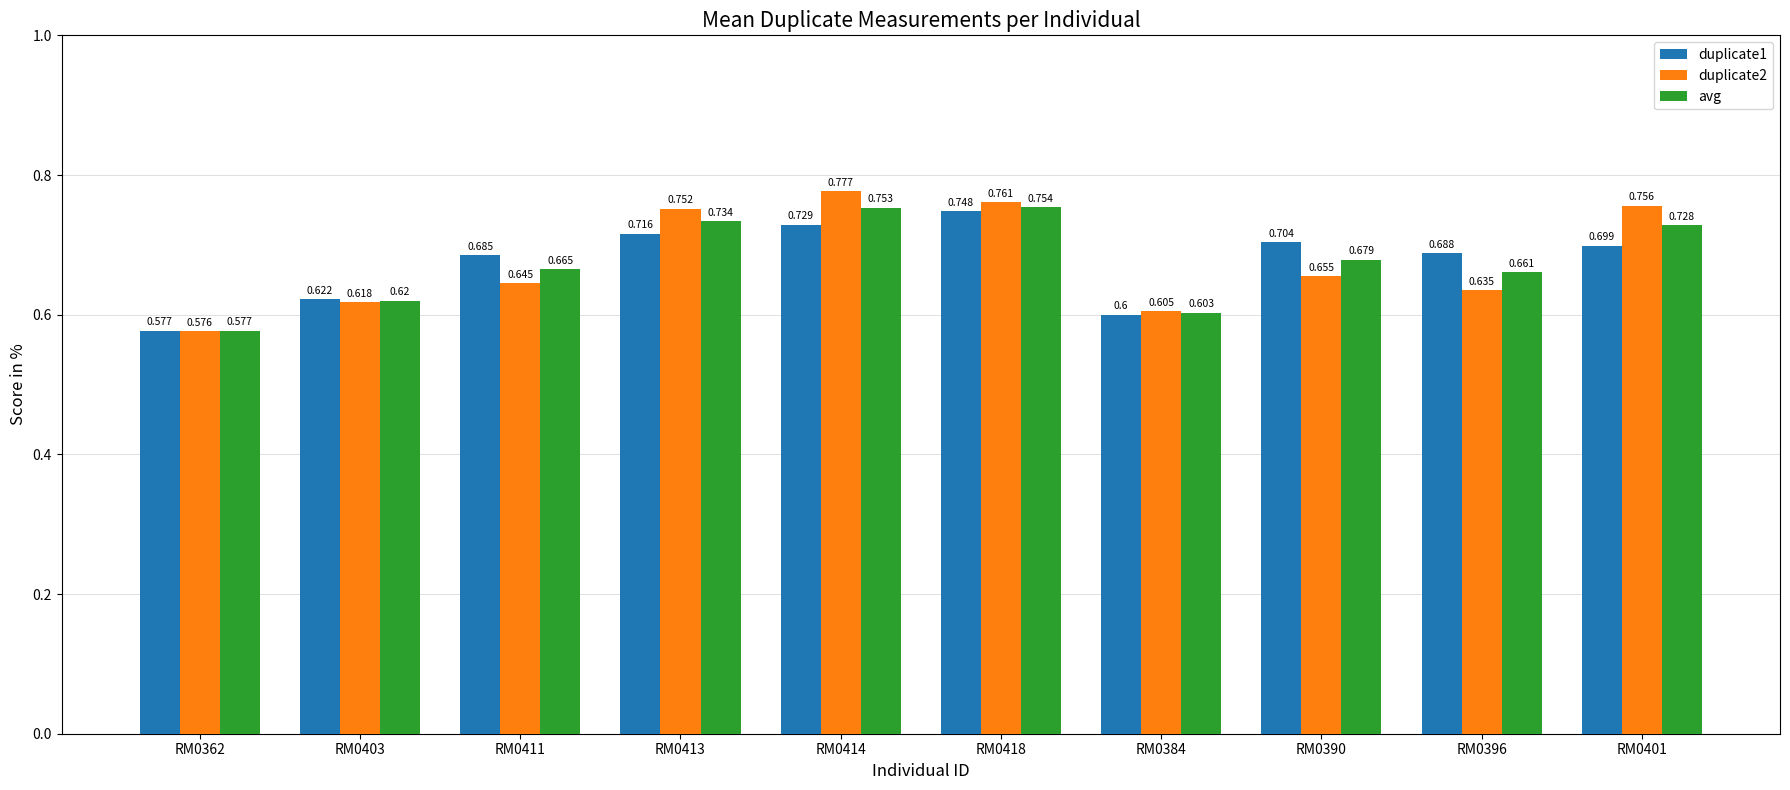

Which label corresponds to the smallest value in the chart?

RM0362